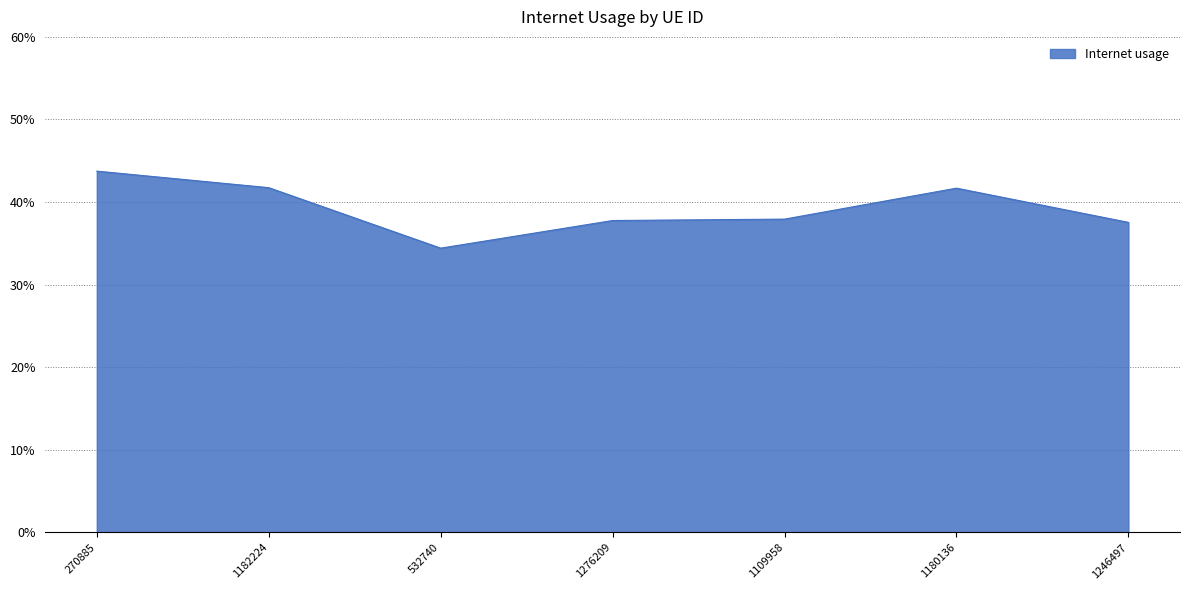

Does the chart display data point markers on the line(s)?

No